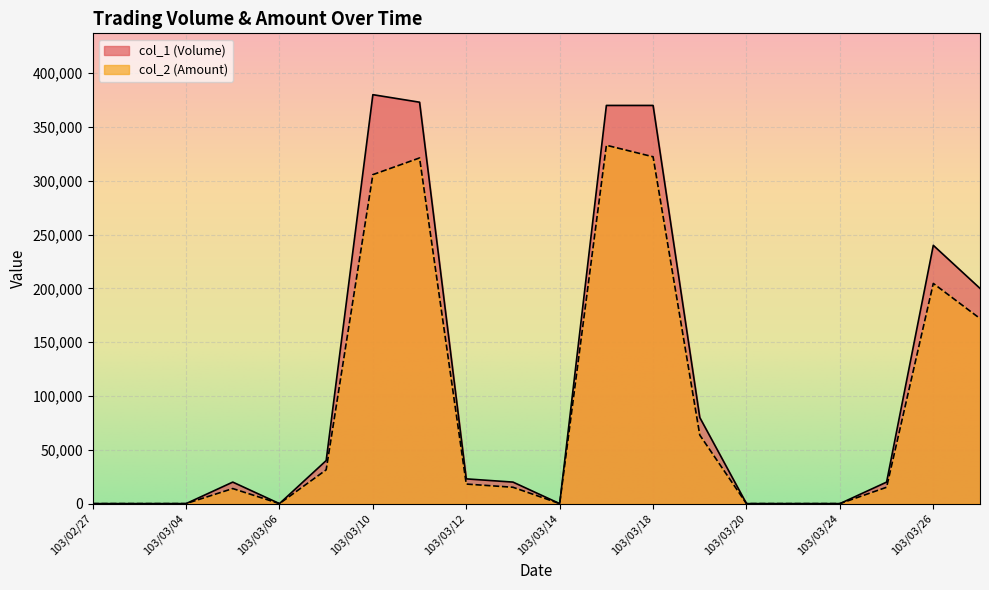

Which series has the largest total across all categories?

col_1 (Volume)